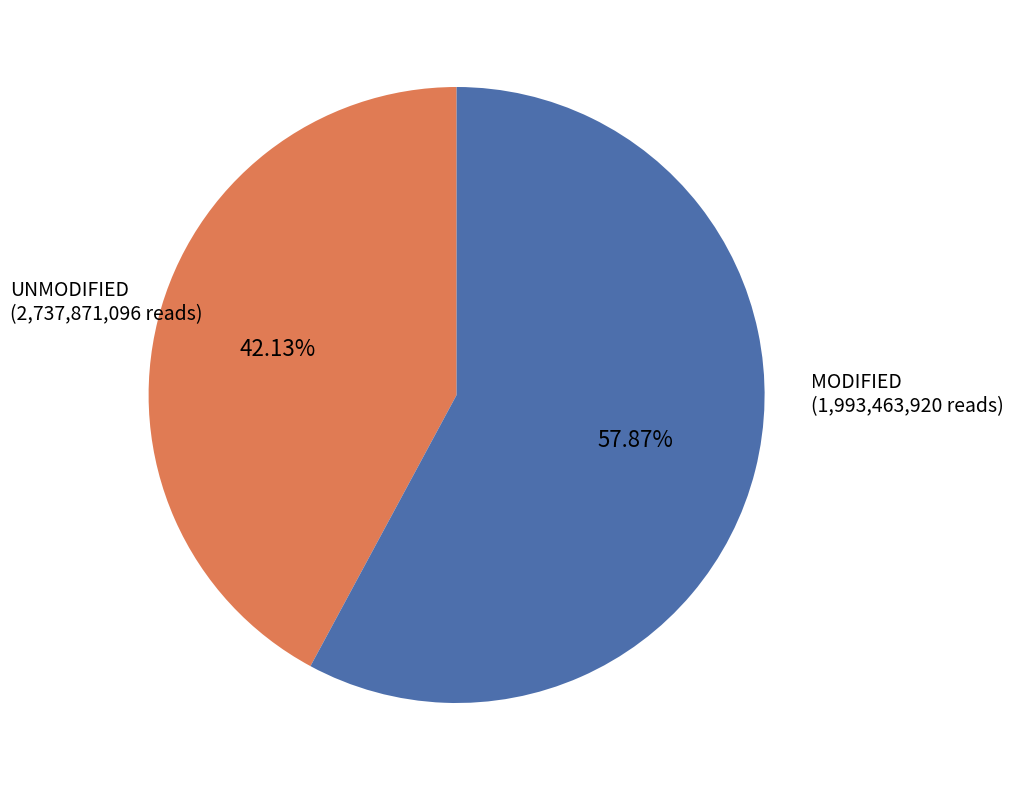

How many segments does this pie chart have?

2